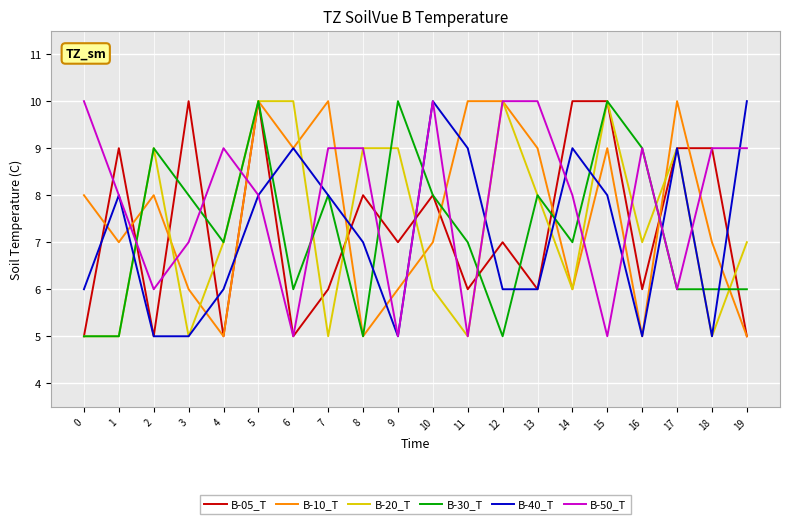

Read the B-50_T value at 0.

10